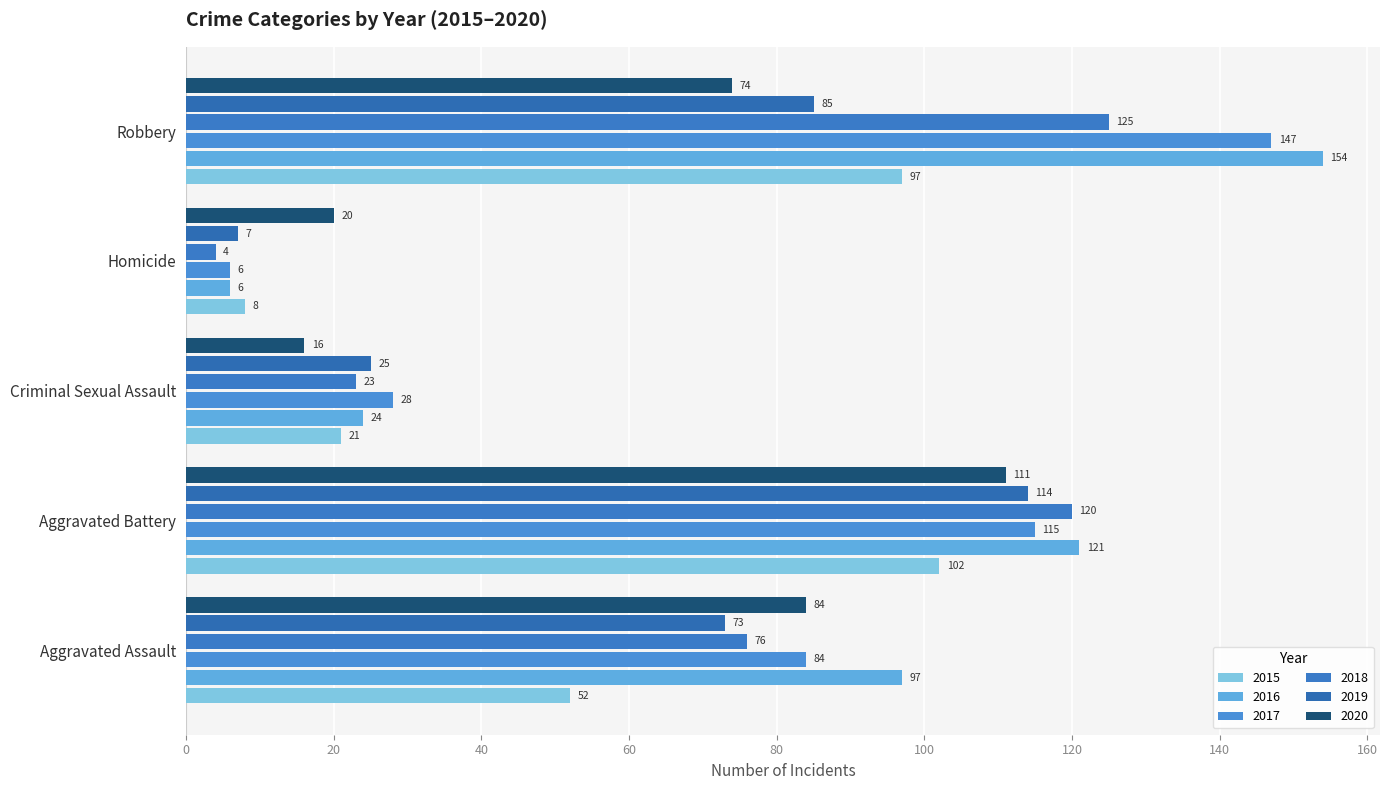

Count the 2017 values in the range 28 to 115.

3